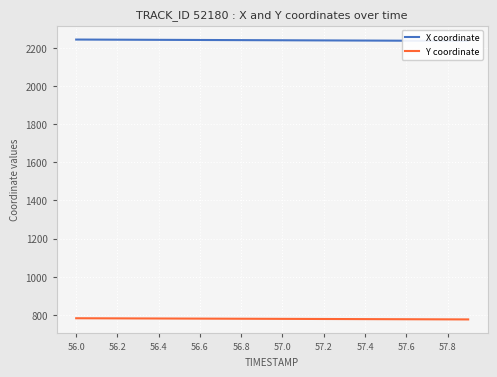

How many lines are shown in the chart?

2